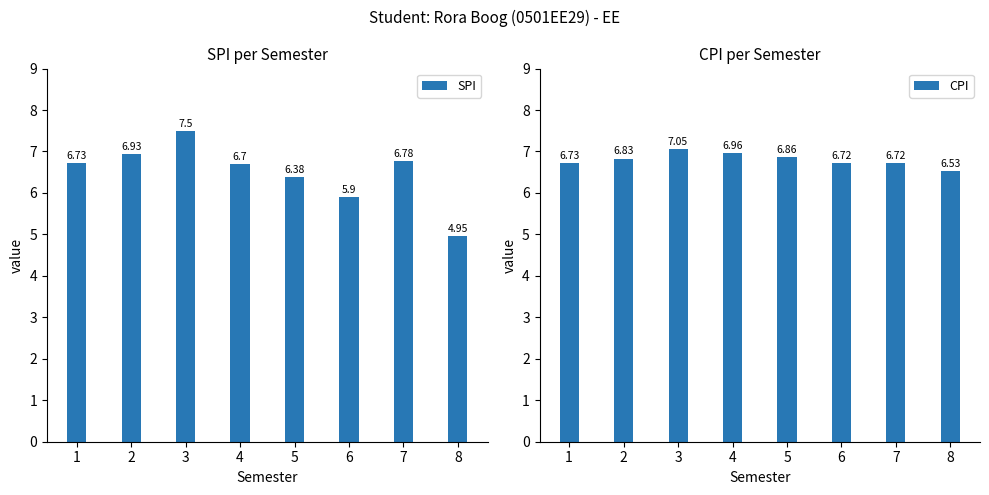

The CPI series shows 6.9 at 5. True or false?

True